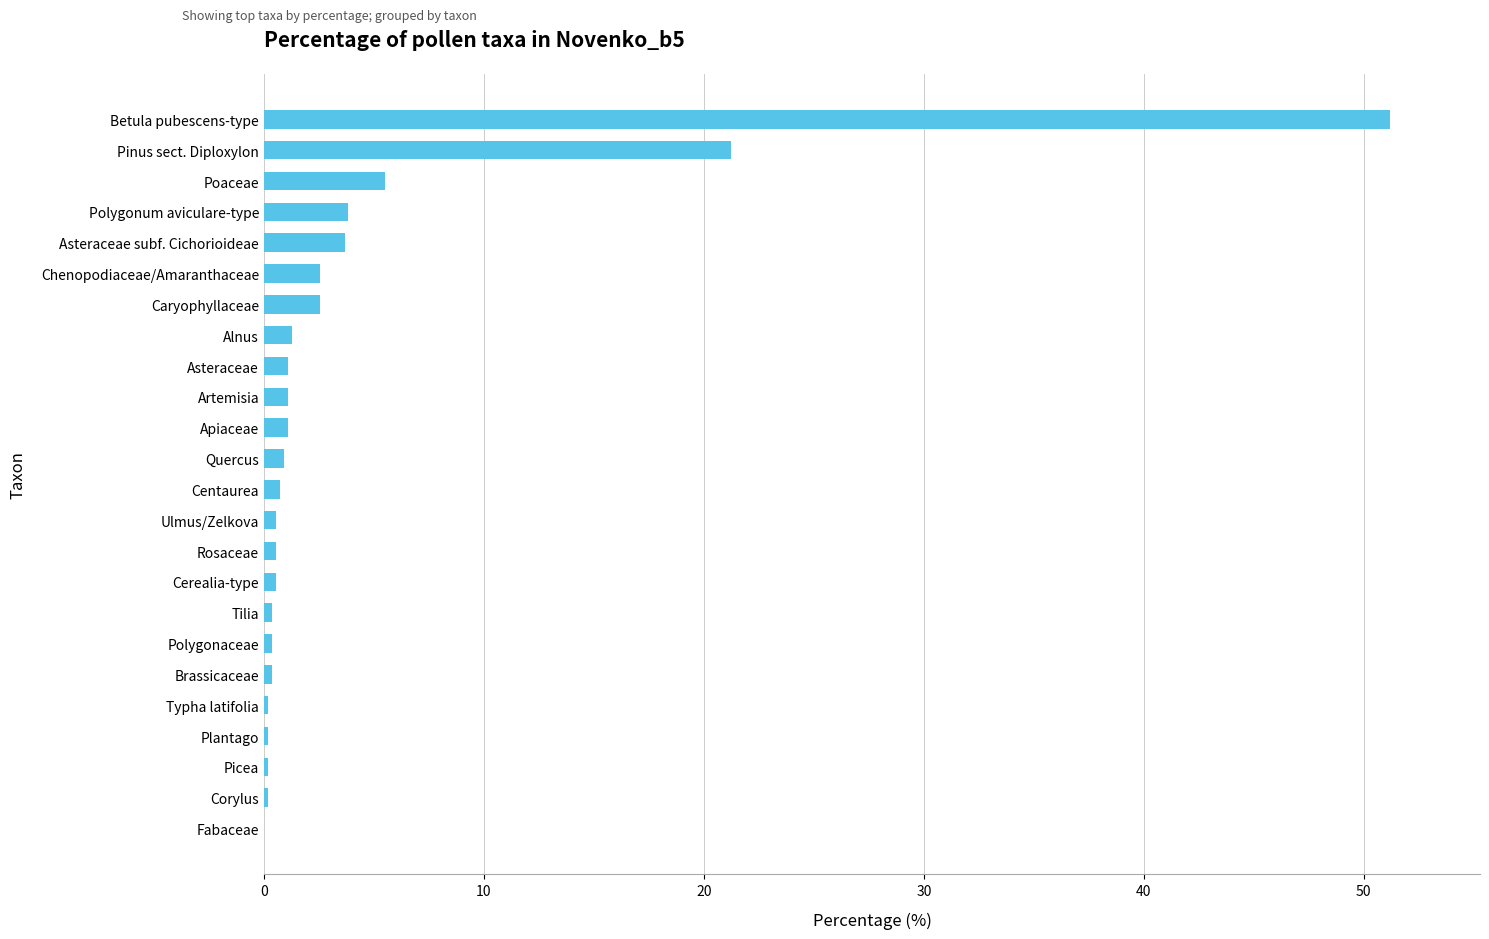

What is the sum of all values?

100.2